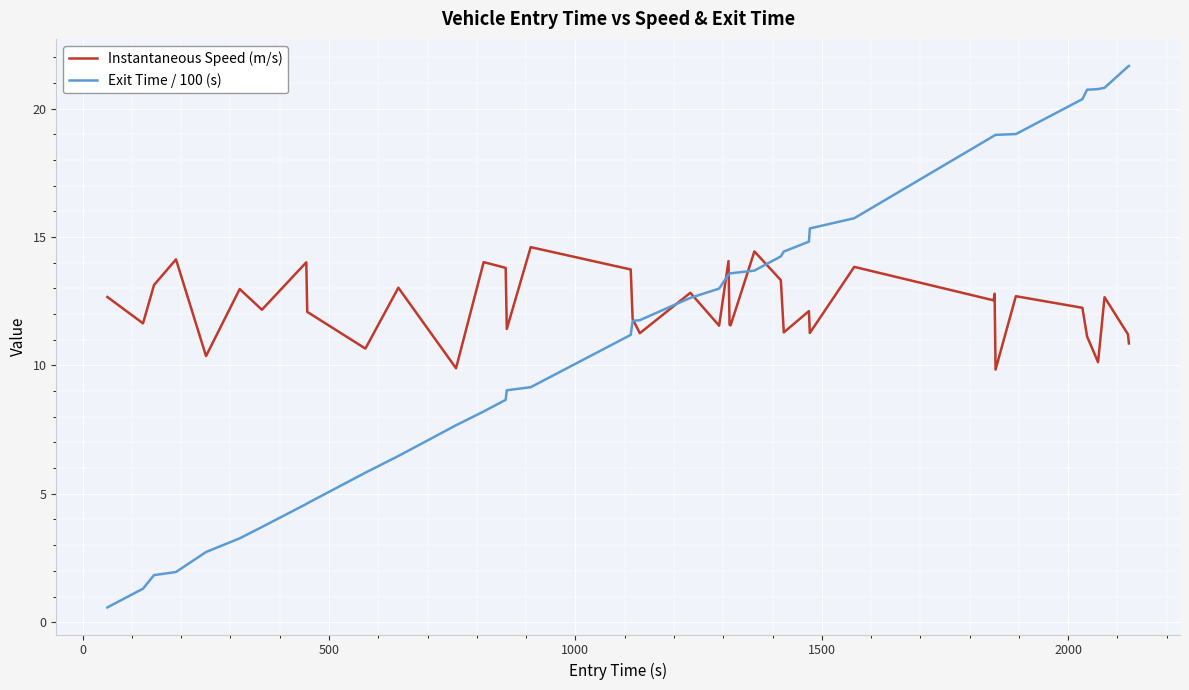

Which series has the widest spread of values?

Exit Time / 100 (s)